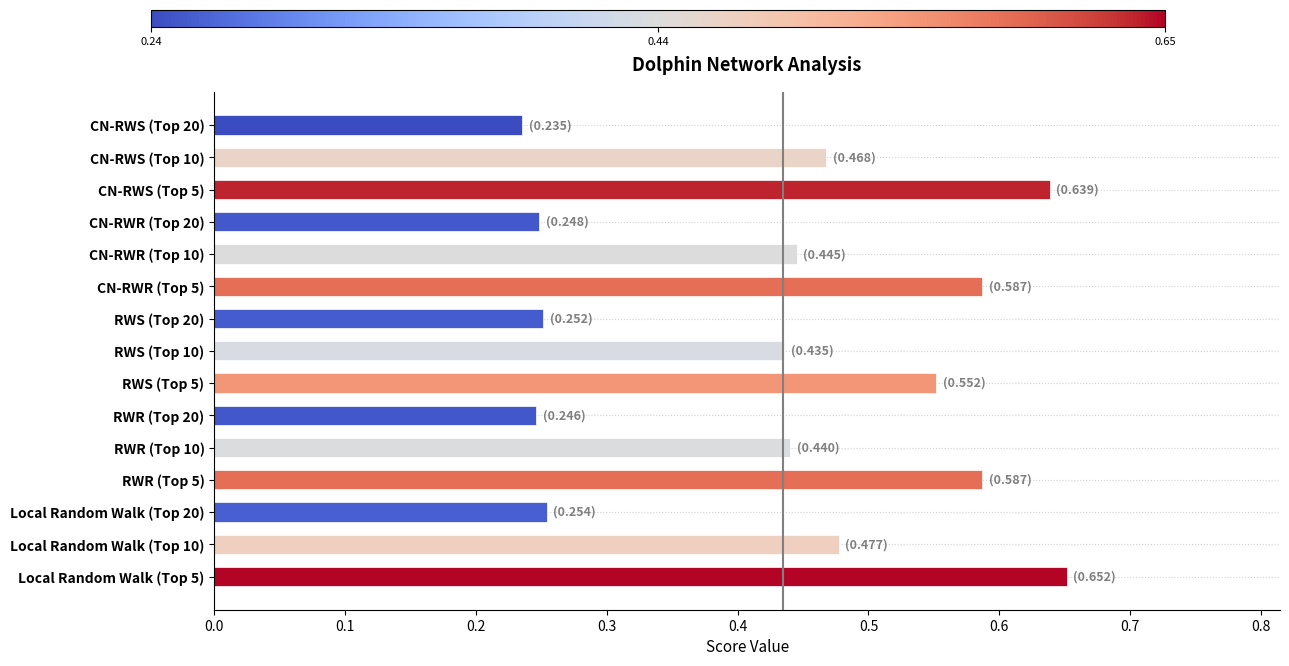

Are the bars grouped side by side (vs. stacked)?

No